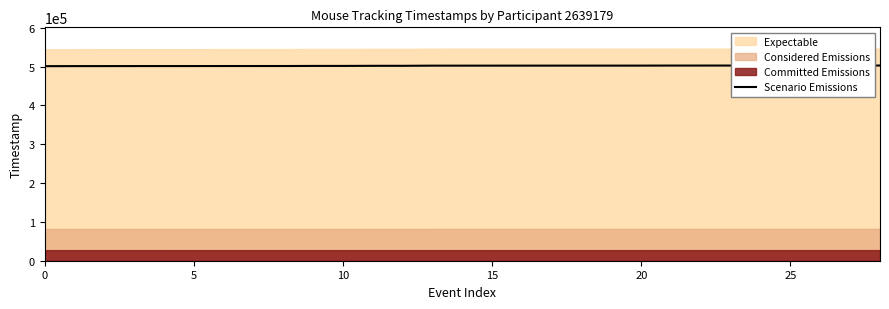

Which category has the highest value across all series?

28